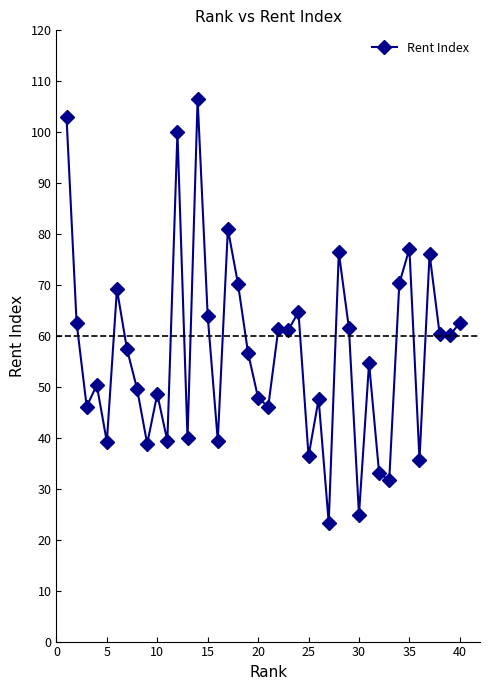

What is the difference between the maximum and minimum values?

83.2